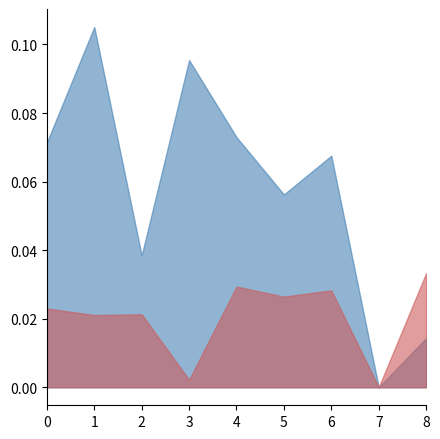

Where do C4 and C2 first cross each other?

7 and 8